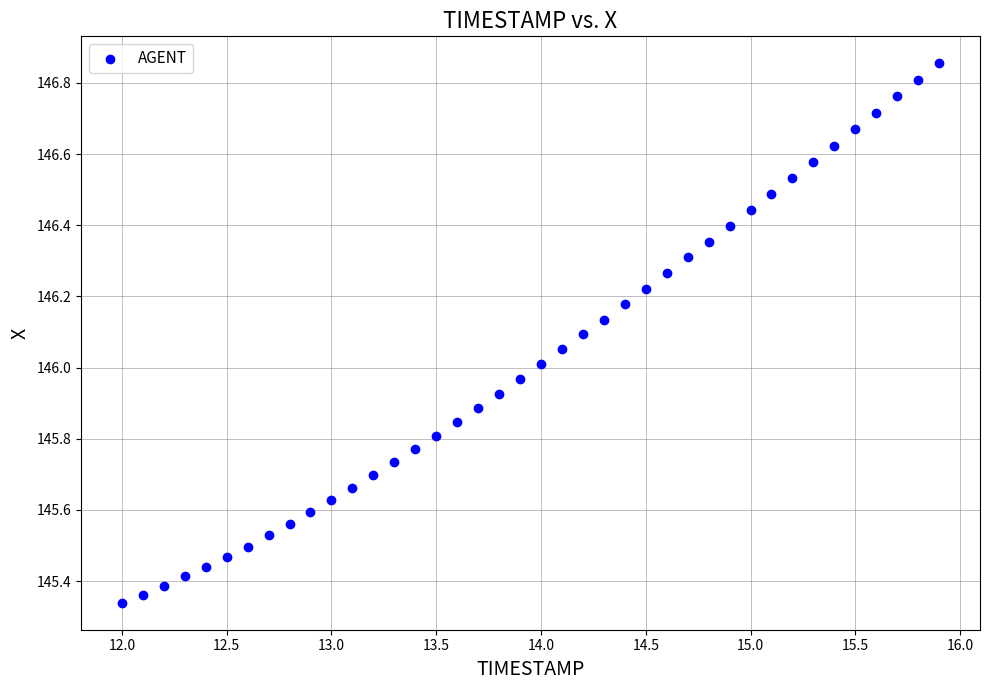

What is the range of Y values (max minus min)?

1.5